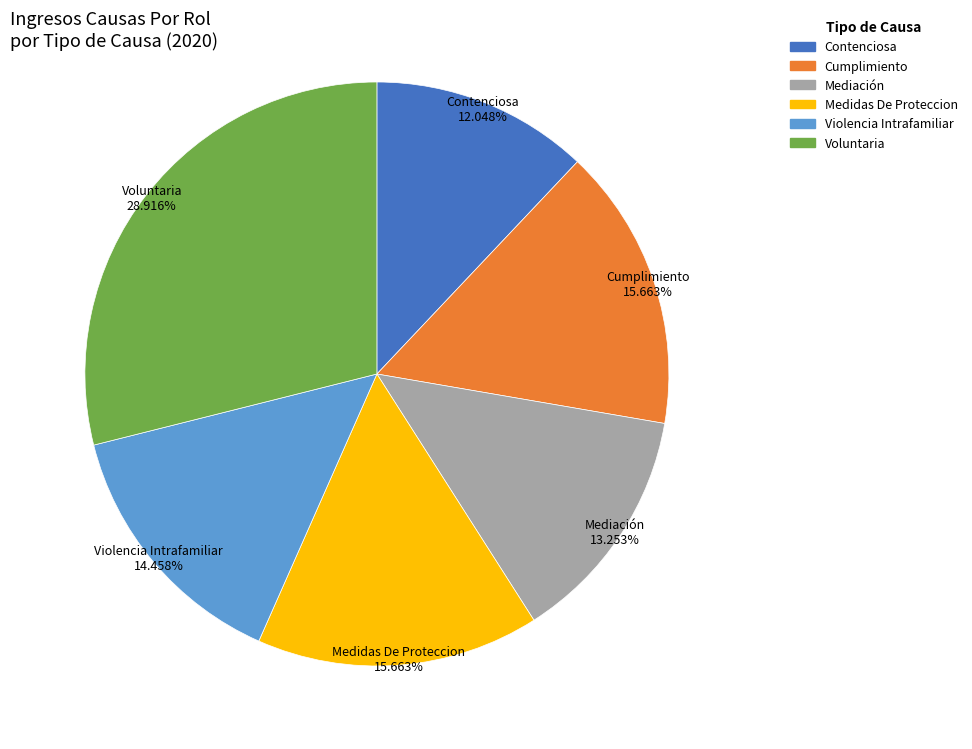

Which has a higher value, Violencia Intrafamiliar or Medidas De Proteccion?

Medidas De Proteccion